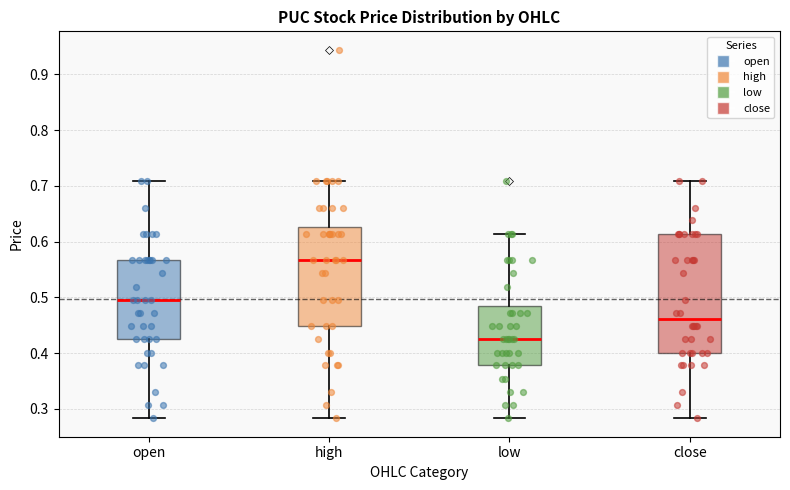

Which box has the lowest median line?

low